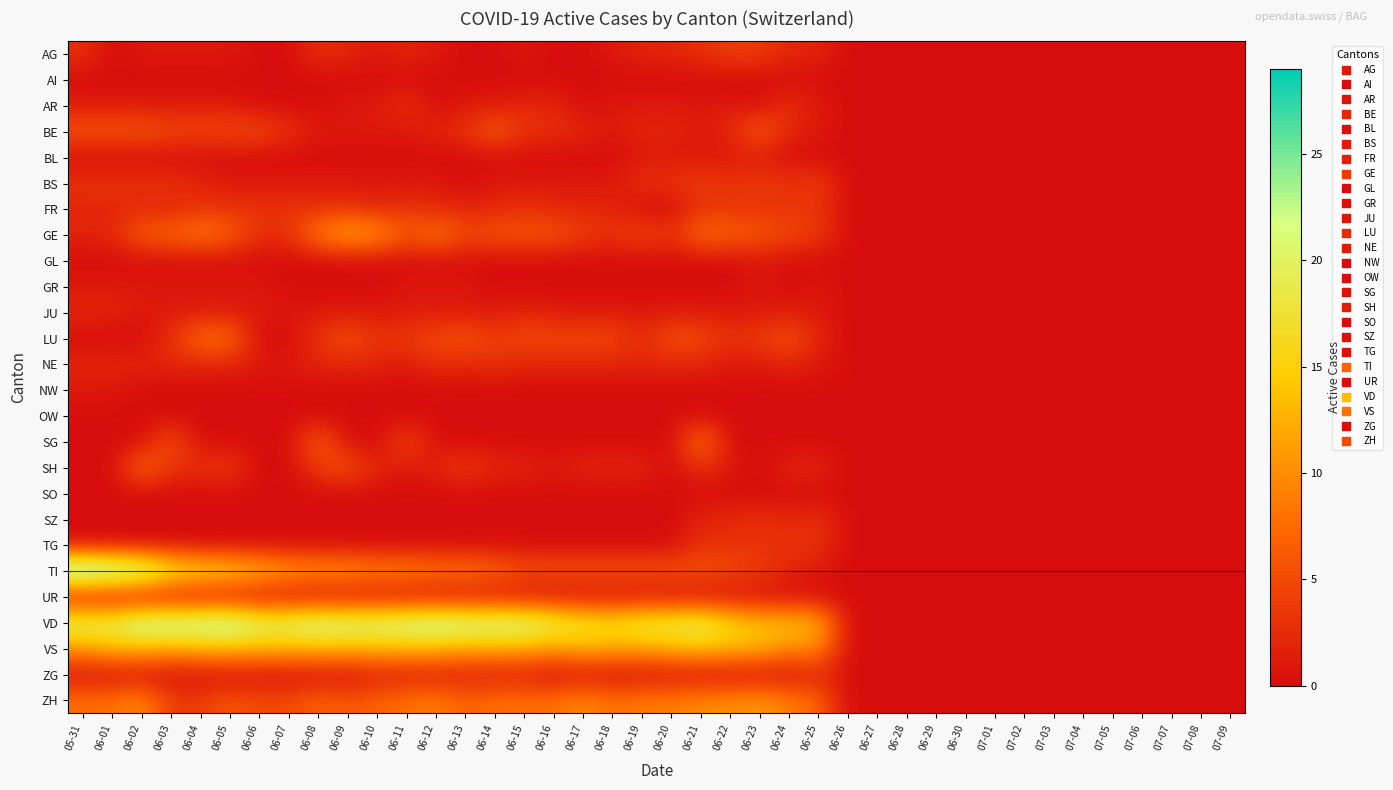

Which category has the highest value across all series?

05-31